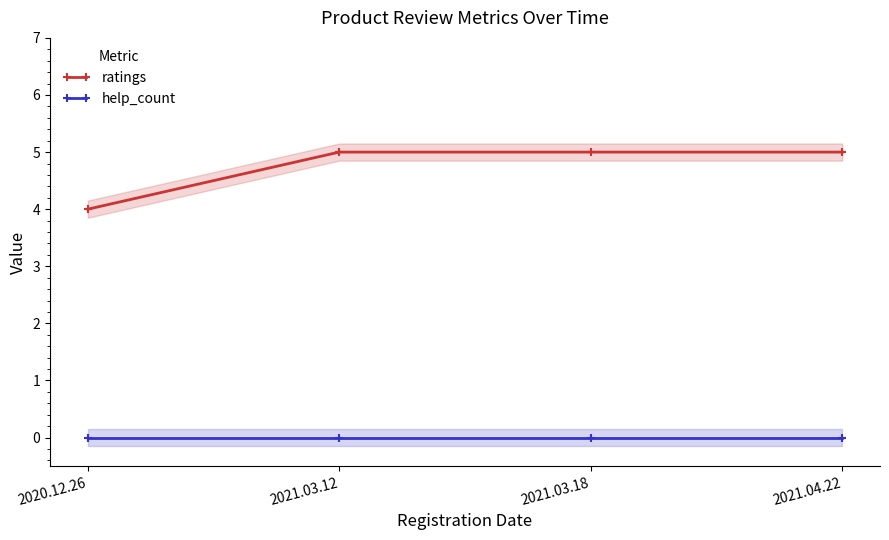

What is the approximate value of ratings at 2021.03.18?

5